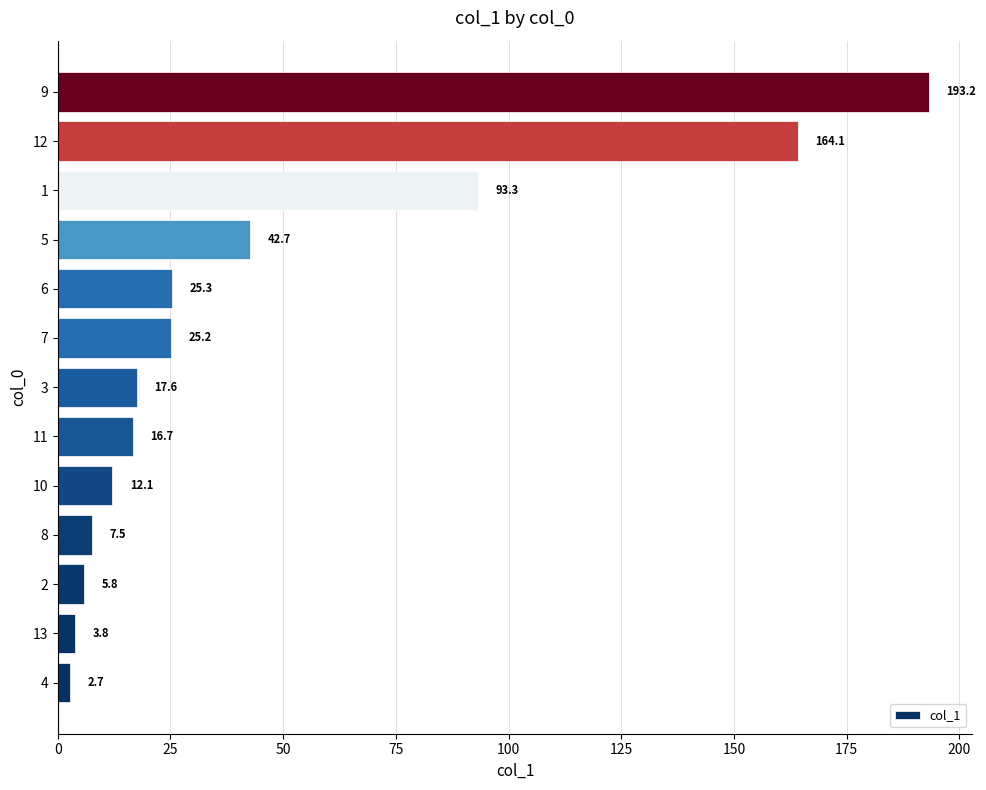

List the labels in order of value, largest first.

9, 12, 1, 5, 6, 7, 3, 11, 10, 8, 2, 13, 4